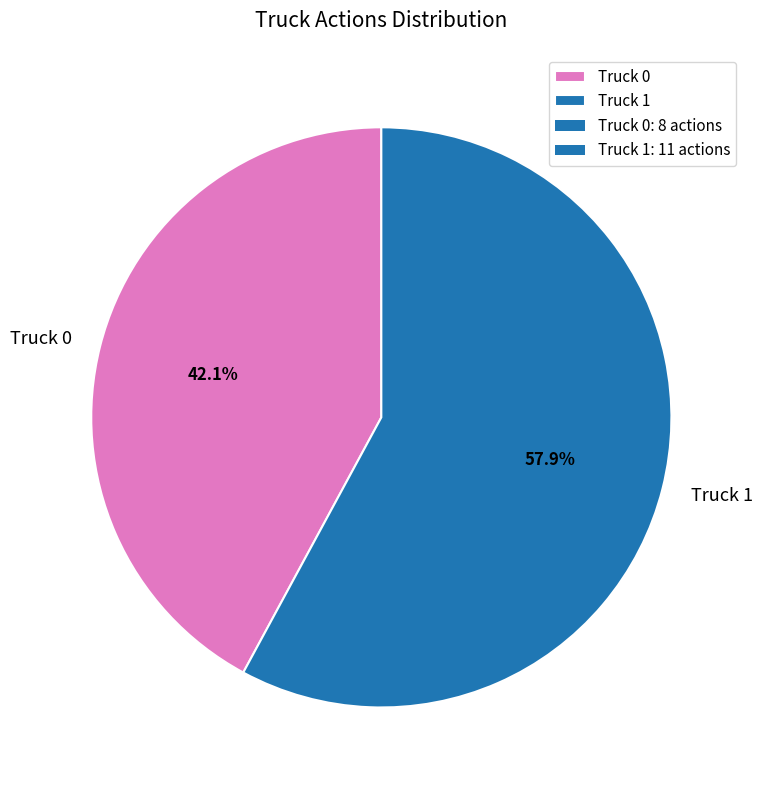

Does any single category account for the majority?

Yes